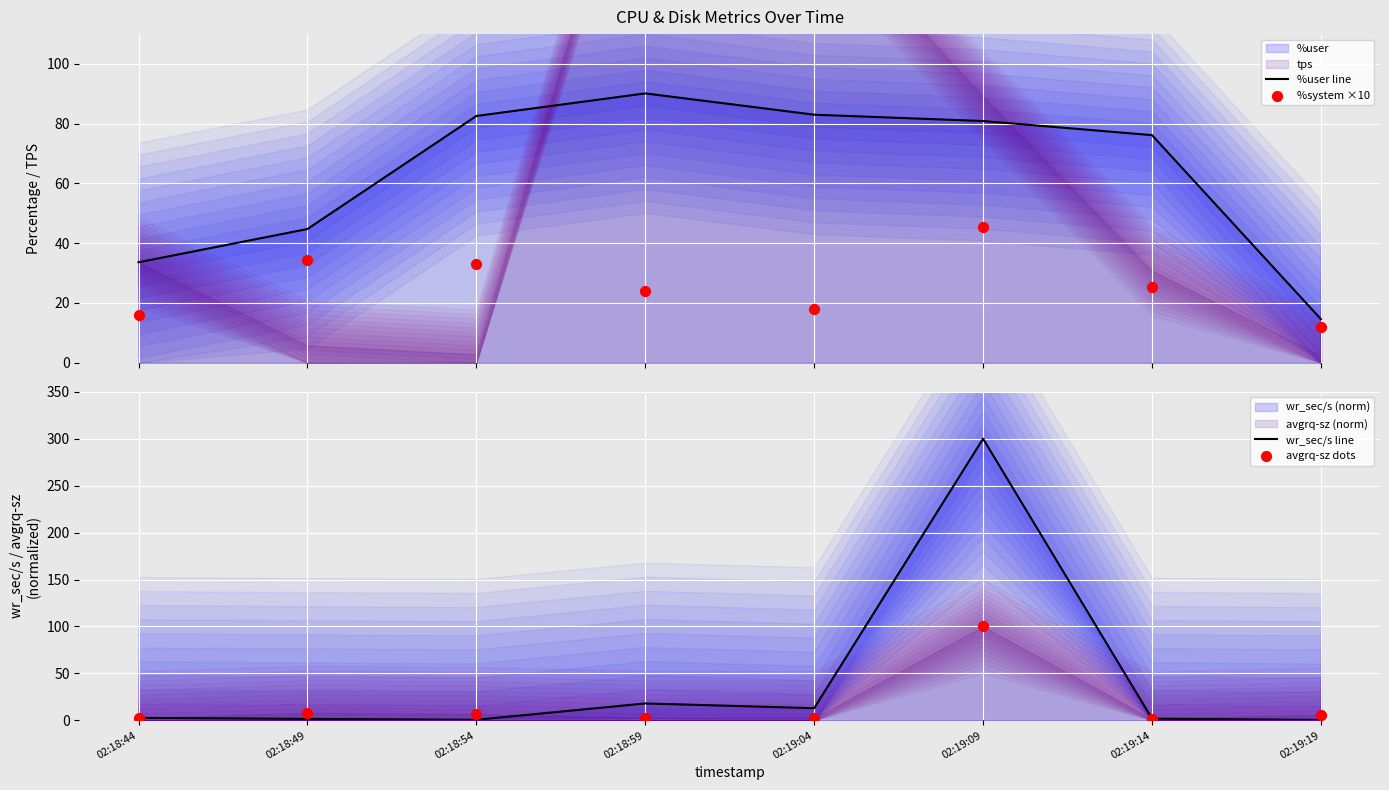

Is the value of avgrq-sz dots at 02:19:14 greater than the value of wr_sec/s line at 02:18:59?

No